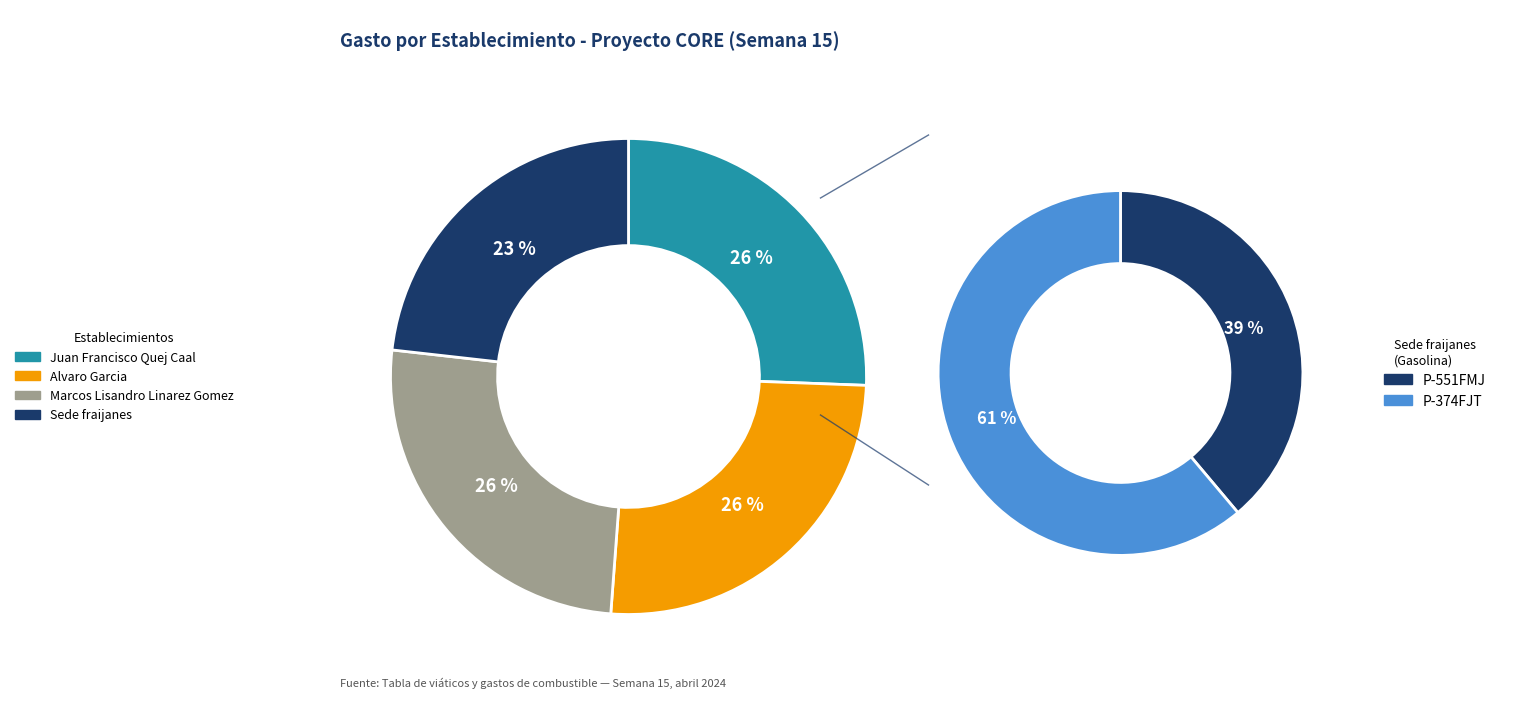

What is the total percentage of Sede fraijanes (P-551FMJ) and Marcos Lisandro Linarez Gomez?

34.6%